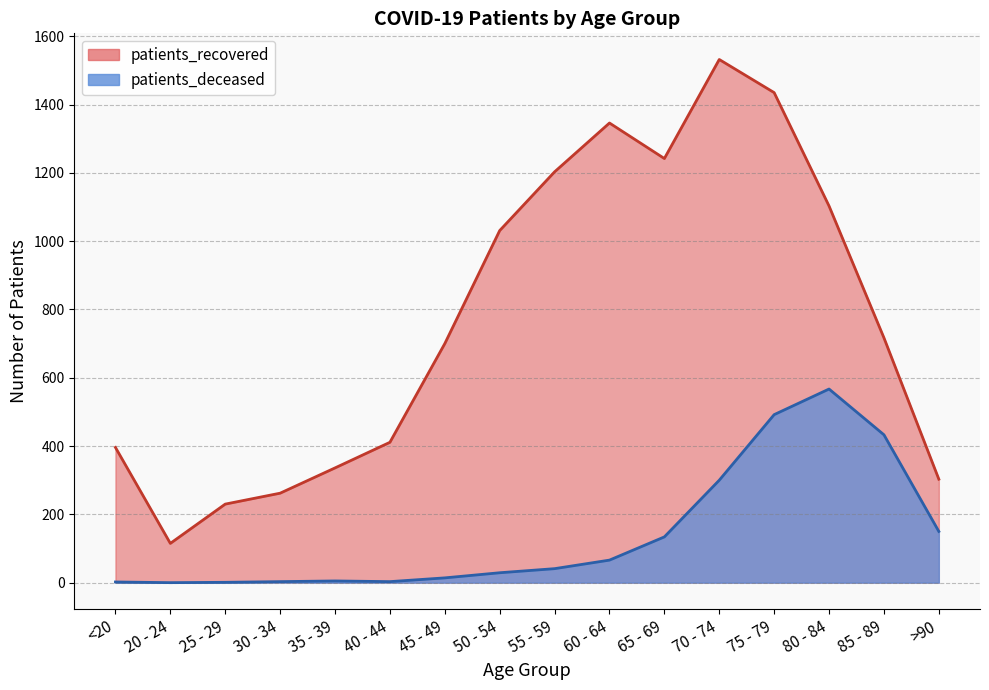

In patients_deceased, how many points are lower than both neighbors (excluding endpoints)?

2